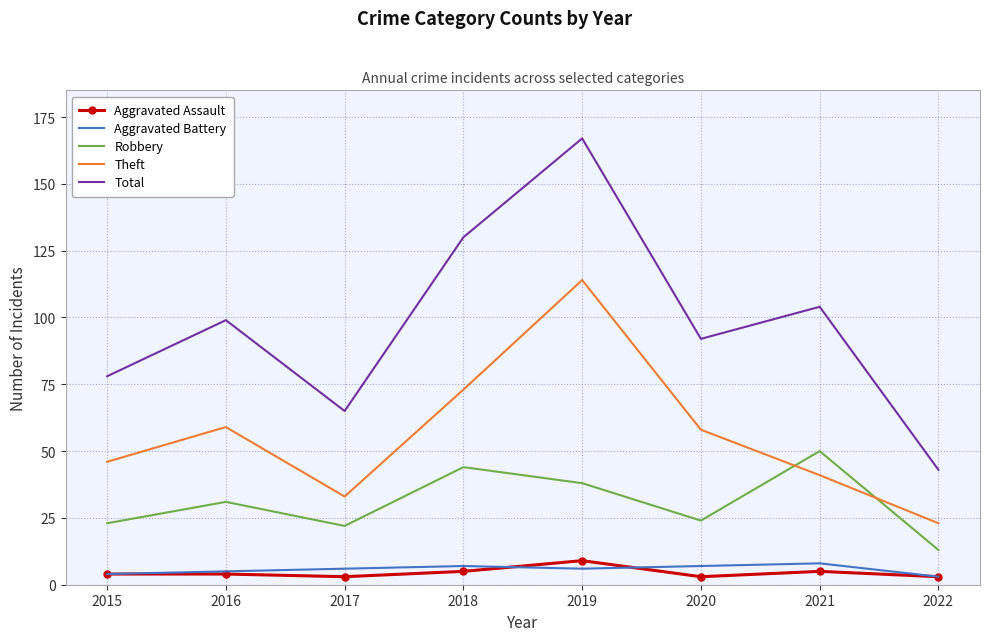

What is the lowest value of the Aggravated Assault series?

3